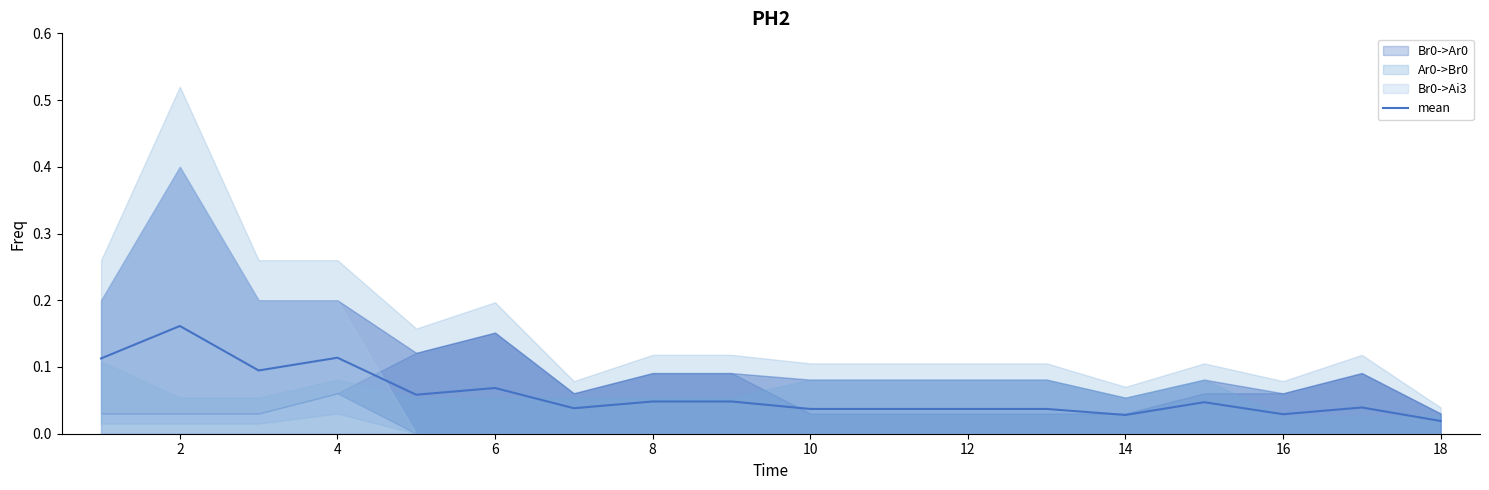

Reading left to right, what are all the values shown in this chart?

0.1	0.2	0.1	0.1	0.1	0.1	0.0	0.0	0.0	0.0	0.0	0.0	0.0	0.0	0.0	0.0